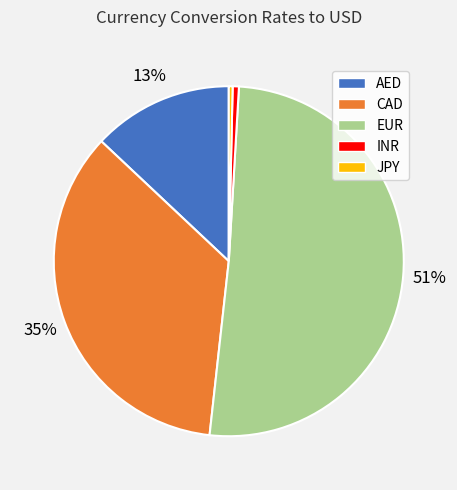

To the nearest percent, what portion does INR represent?

1%